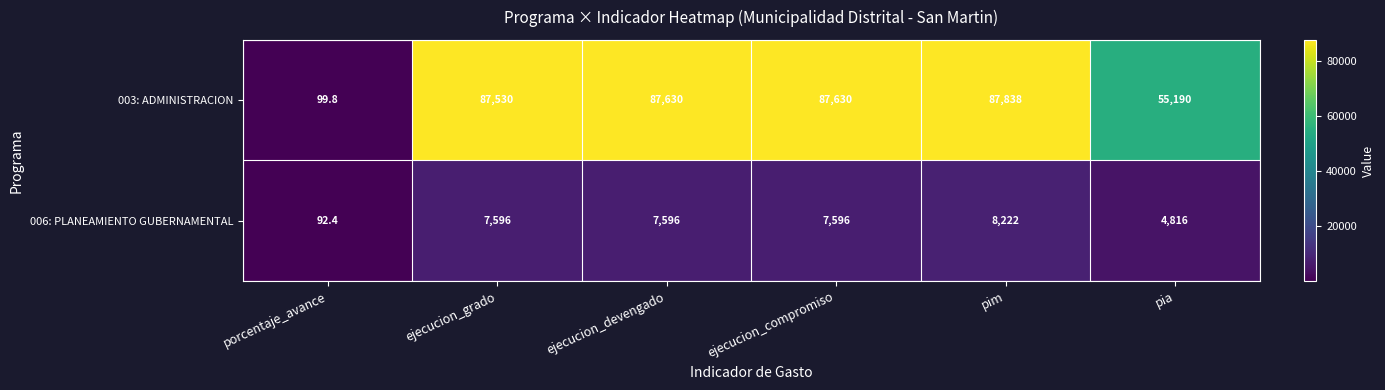

List the series in order of their peak value, lowest first.

006: PLANEAMIENTO GUBERNAMENTAL, 003: ADMINISTRACION